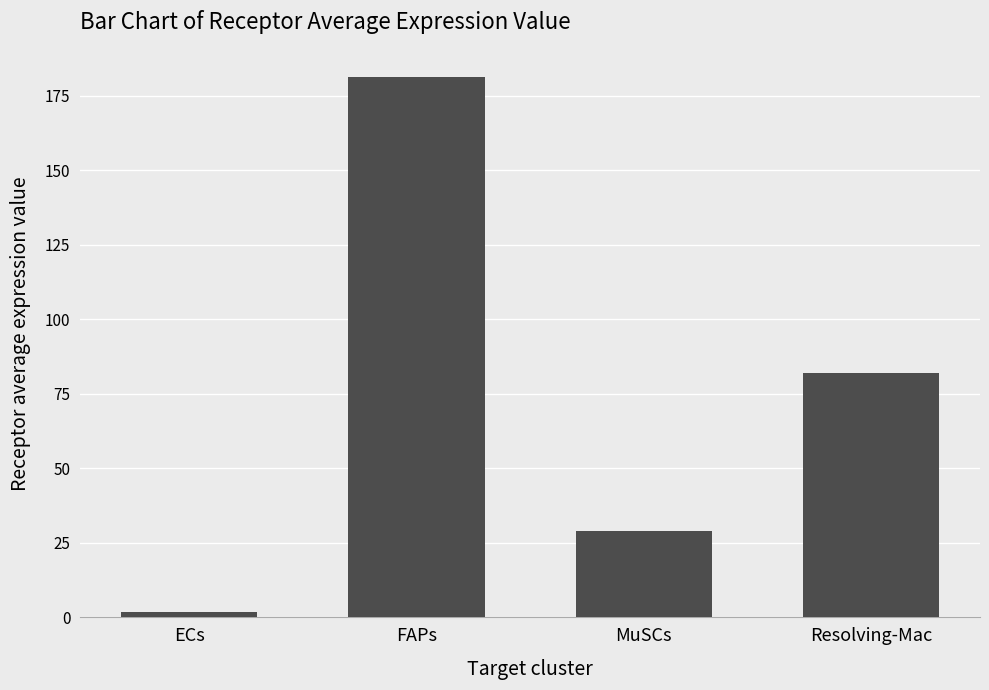

Which category has the lowest value across all series?

ECs